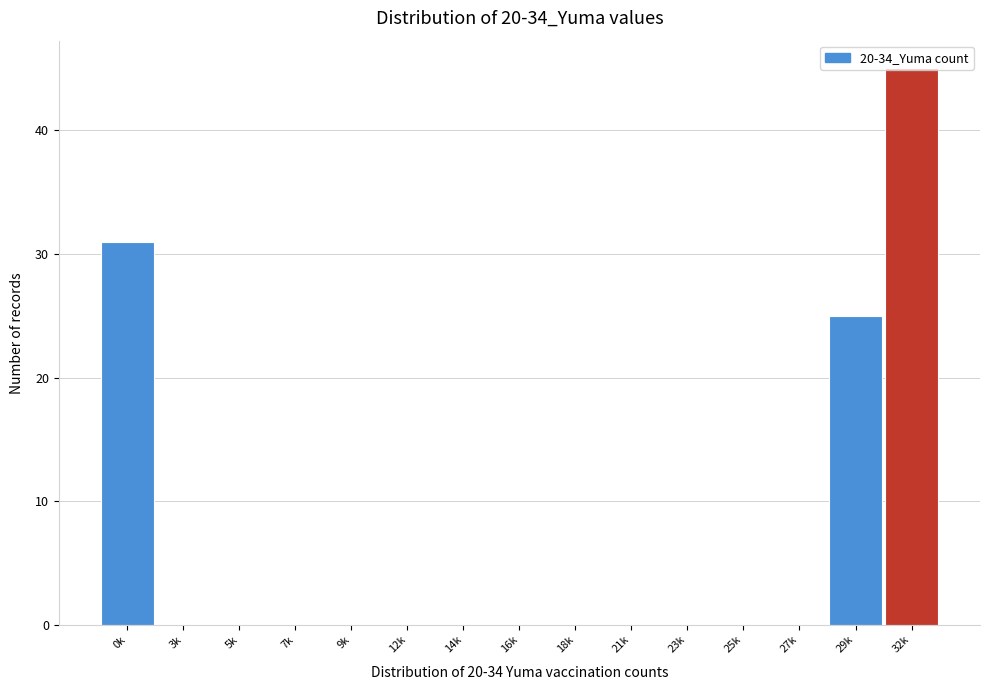

What is the sum of all values?

101